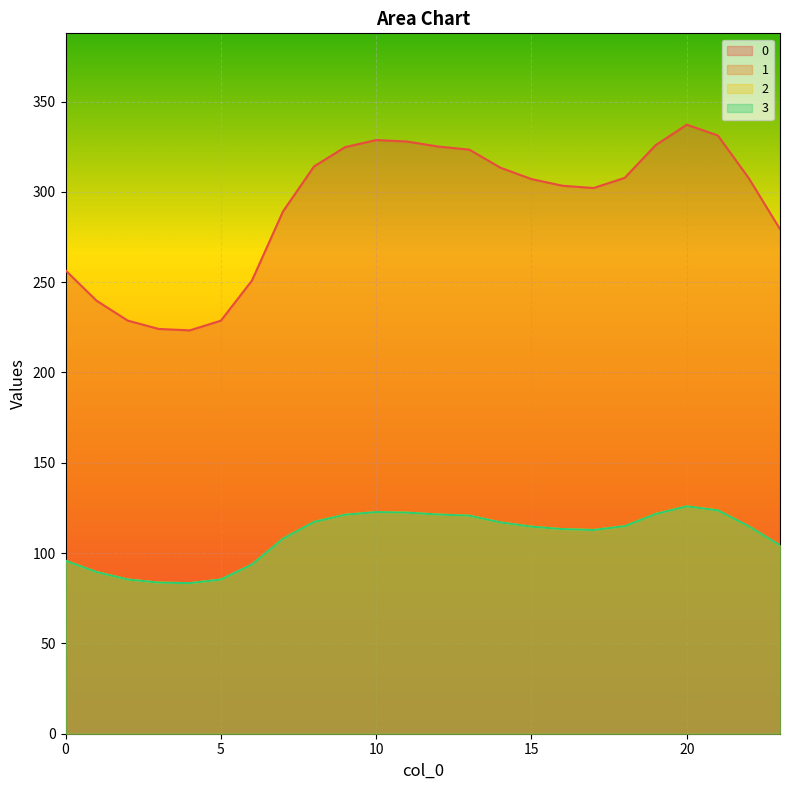

At which category does the chart reach its peak across all series?

20